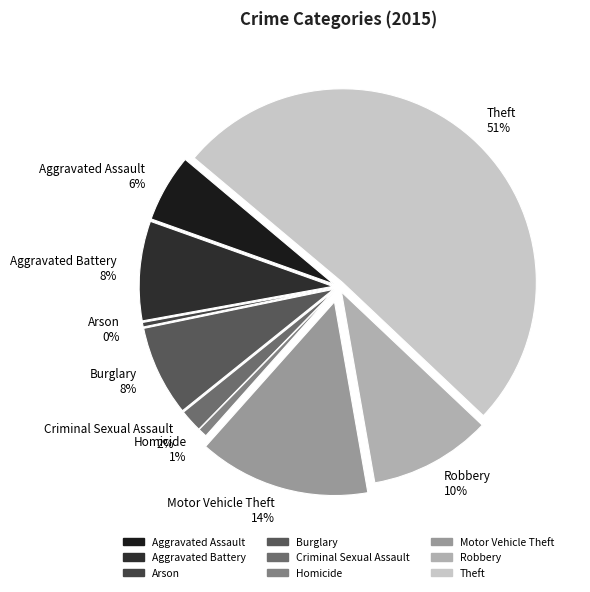

Between Robbery and Criminal Sexual Assault, which is larger?

Robbery